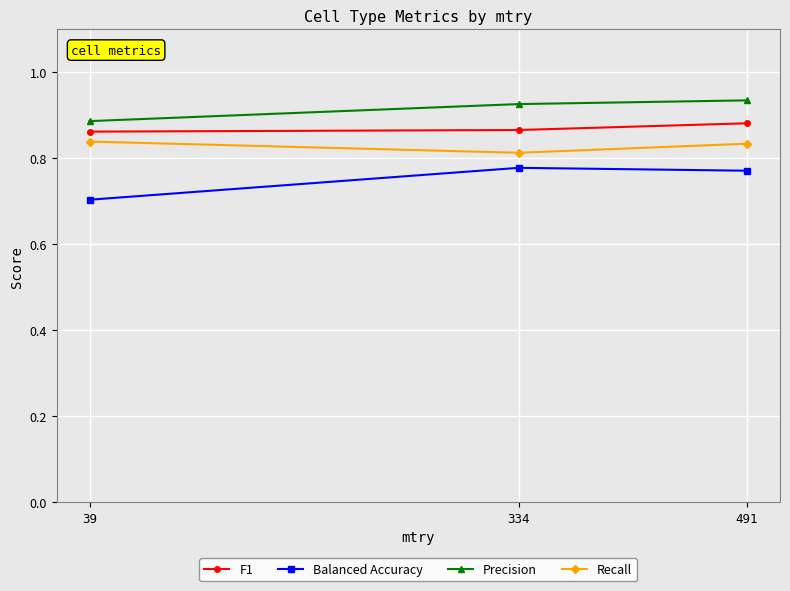

Between 39 and 491, which series saw the biggest shift?

Balanced Accuracy